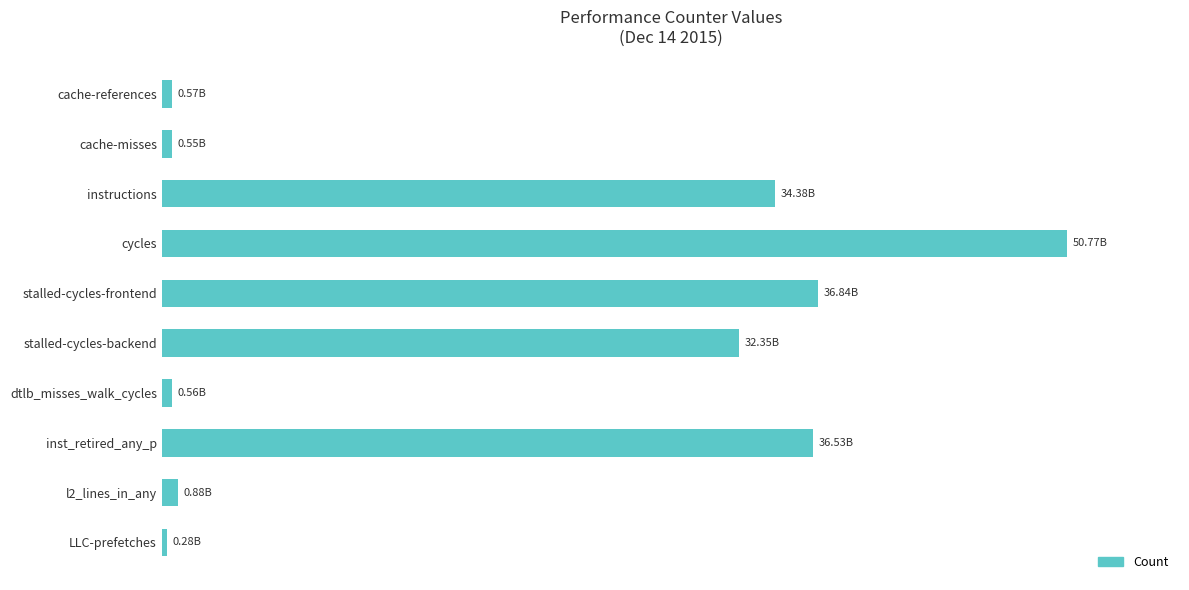

What is the difference between the maximum and minimum values?

79.6